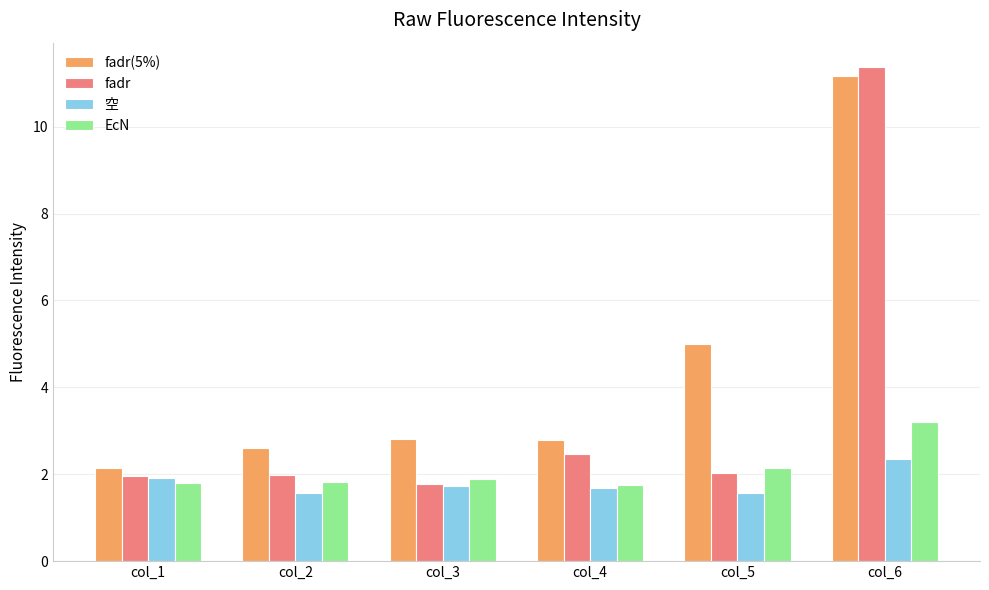

Count the 空 values in the range 1 to 2.

5